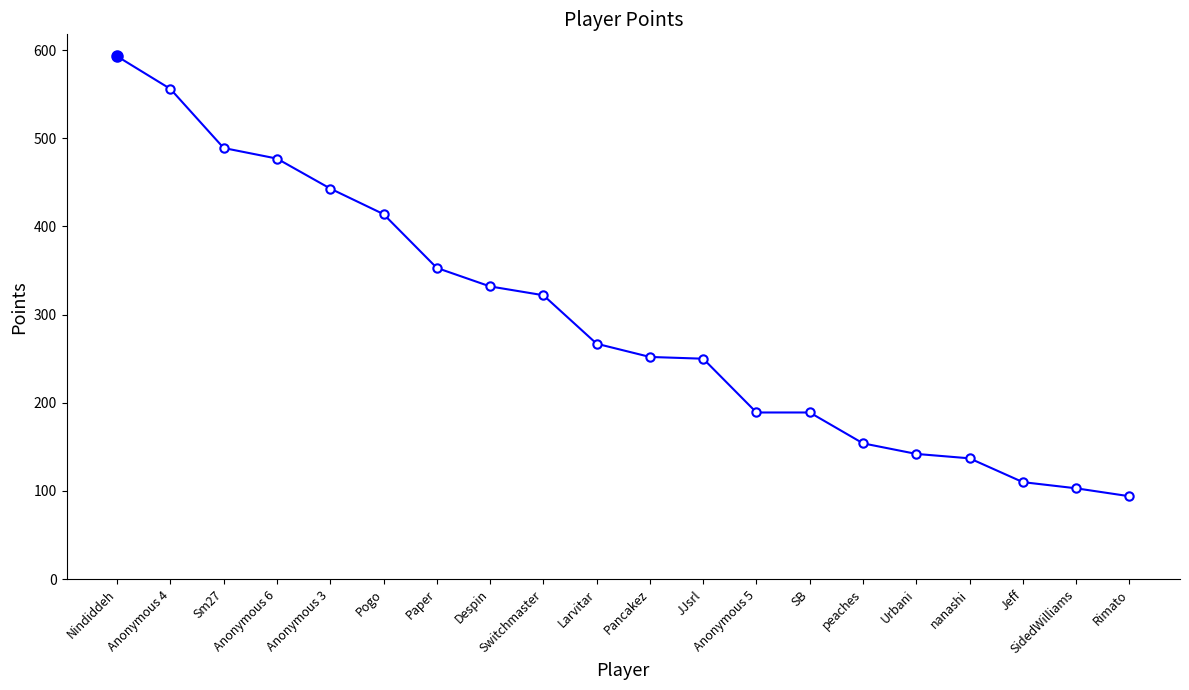

Does the chart have visible grid lines?

No